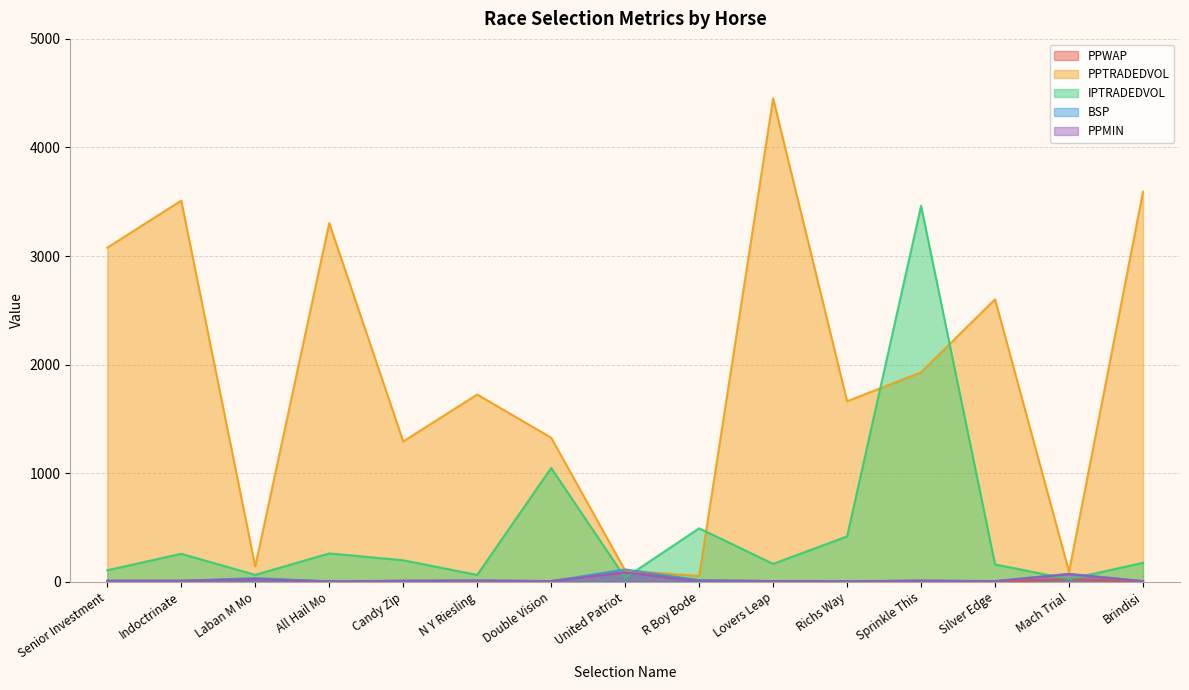

True or false: PPWAP and IPTRADEDVOL cross at least once.

True